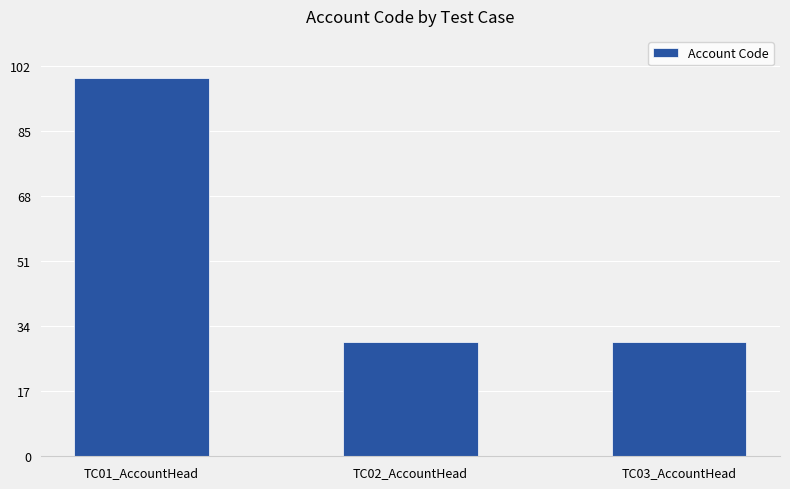

Reading left to right, list all the values displayed in this chart.

99	30	30